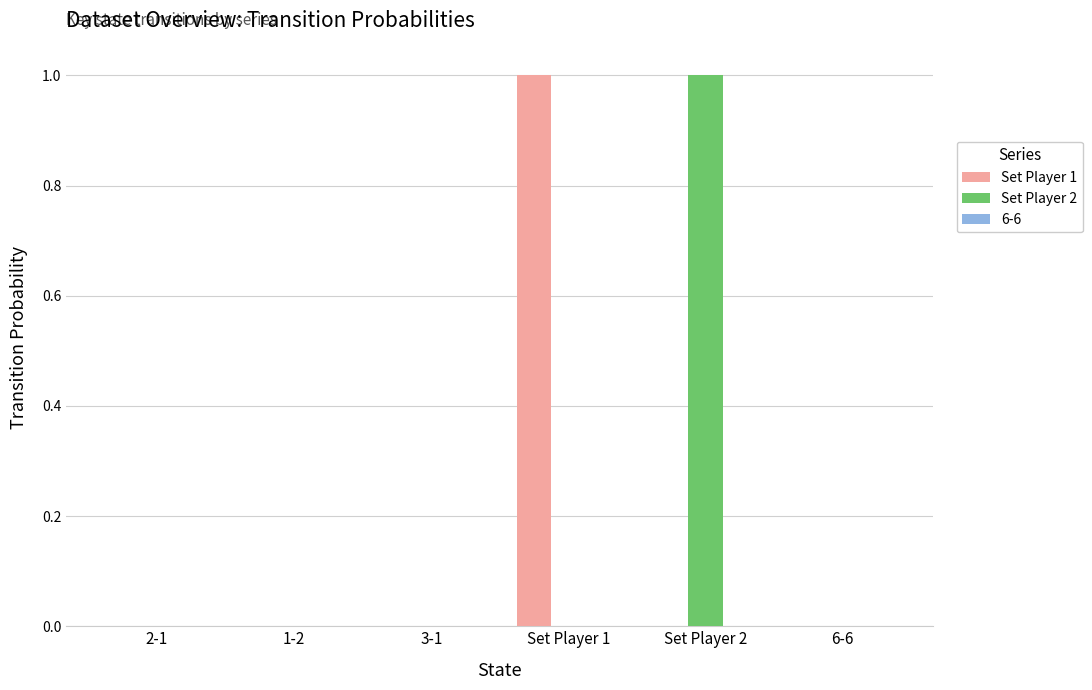

Count the number of data series in this chart.

2